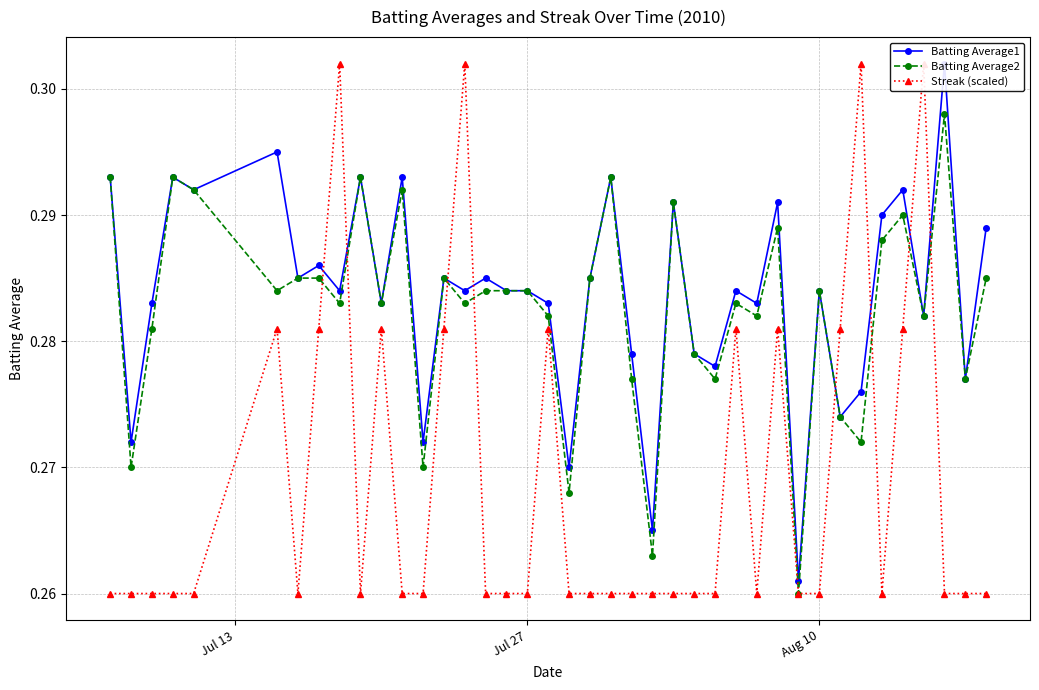

True or false: Batting Average2 has more than 2 points higher than both neighbors.

True